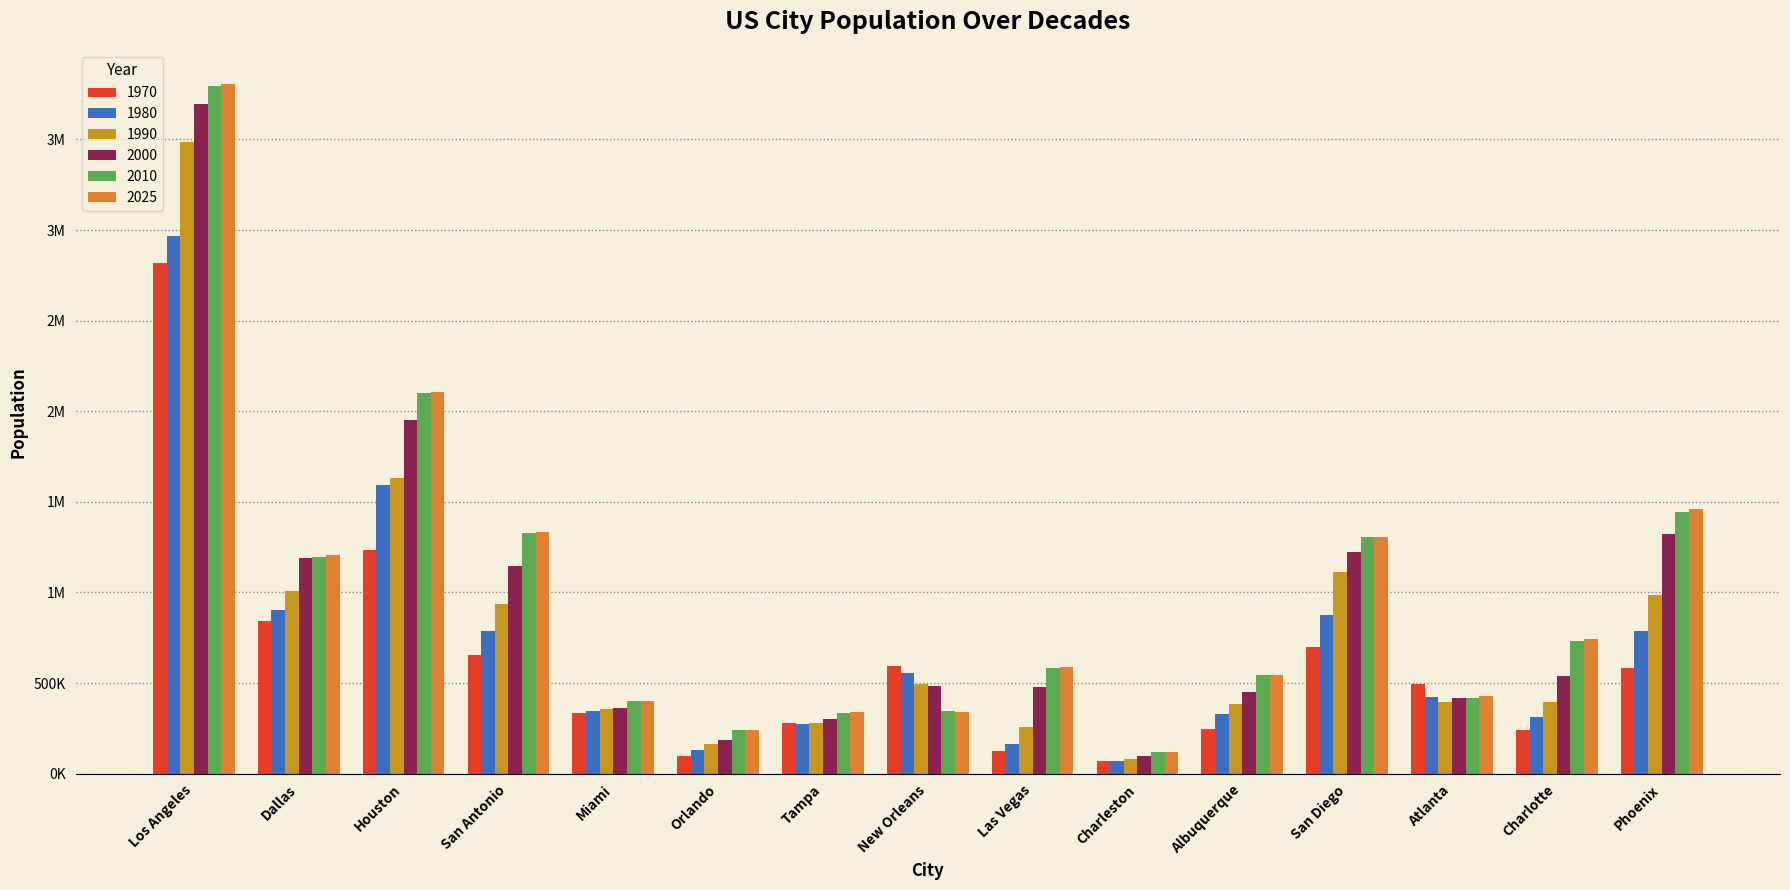

Are the bars grouped side by side (vs. stacked)?

Yes